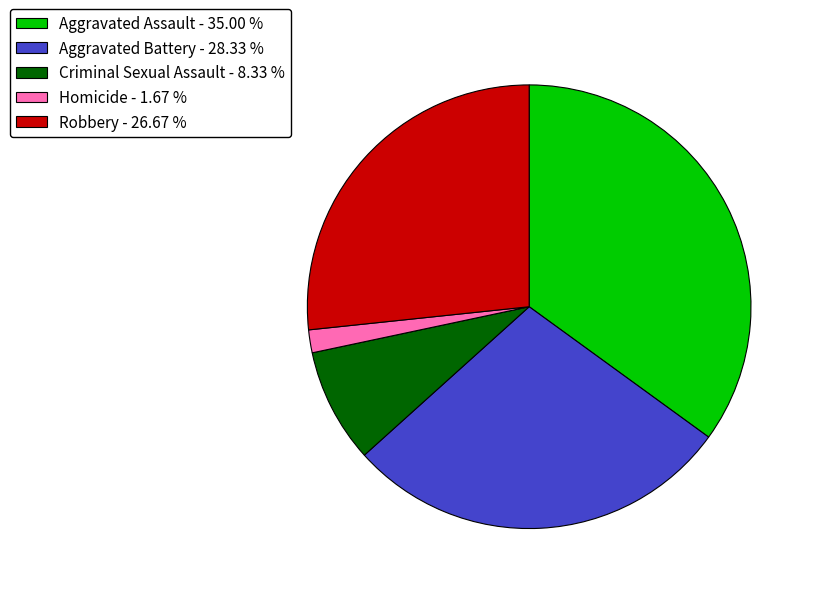

Is the sum of Criminal Sexual Assault - 8.33 % and Robbery - 26.67 % greater than half?

No